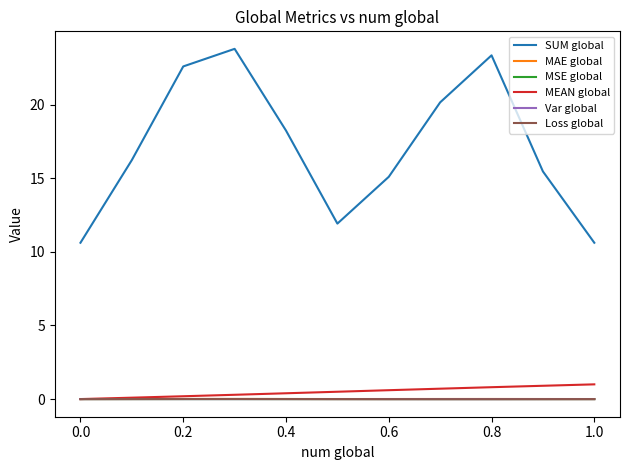

True or false: Var global and SUM global cross at least once.

False